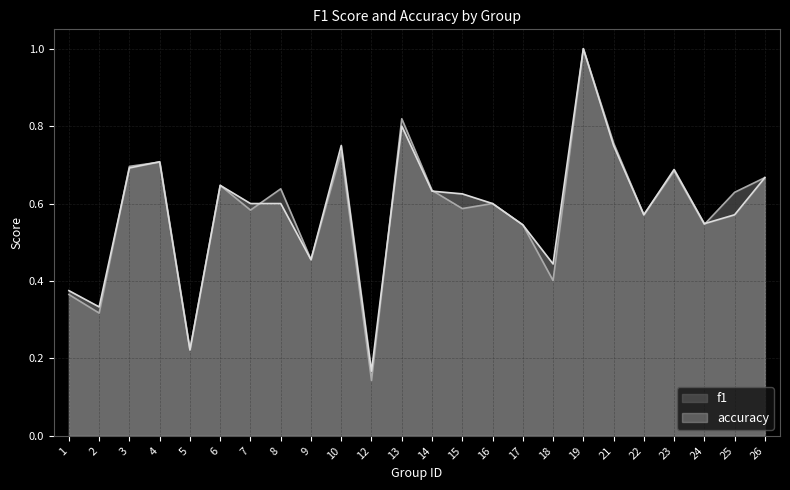

How many categories are shown in the chart?

24